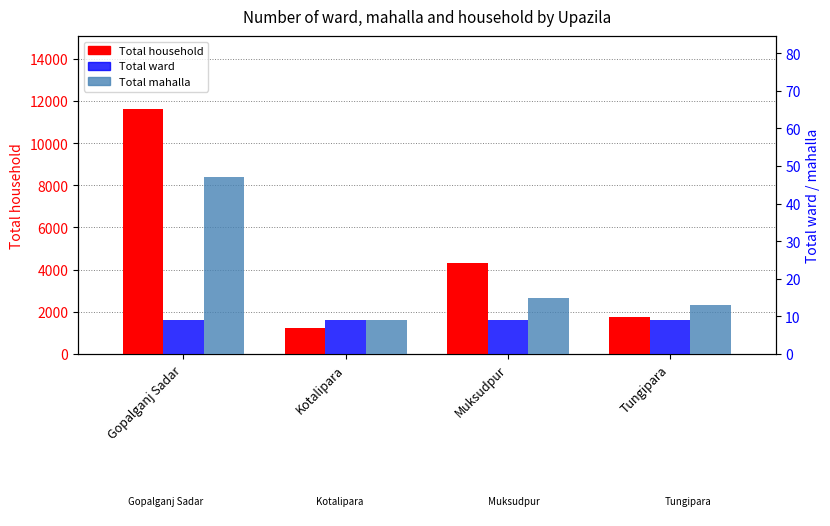

At which label does Total mahalla reach its peak?

Gopalganj Sadar